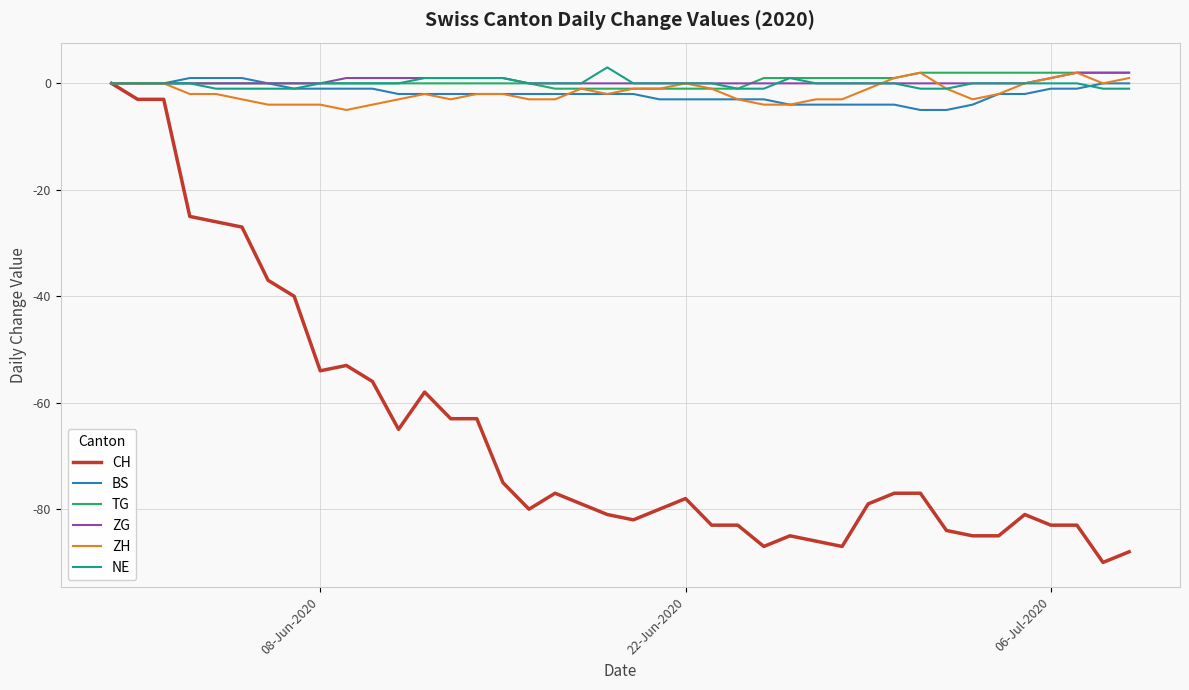

What is the maximum value shown in the chart?

3